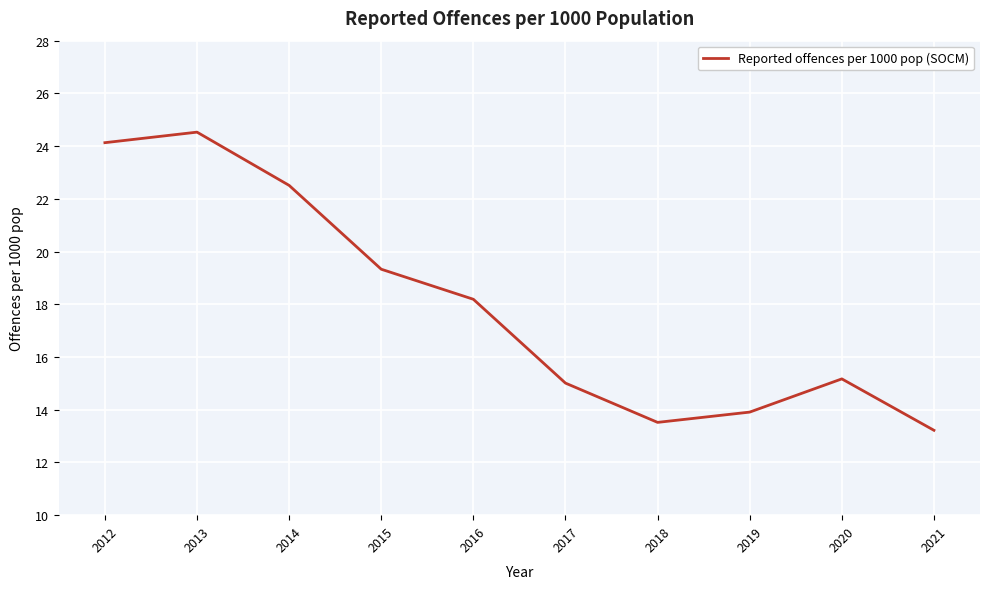

At which label does the data first exceed 18?

2012